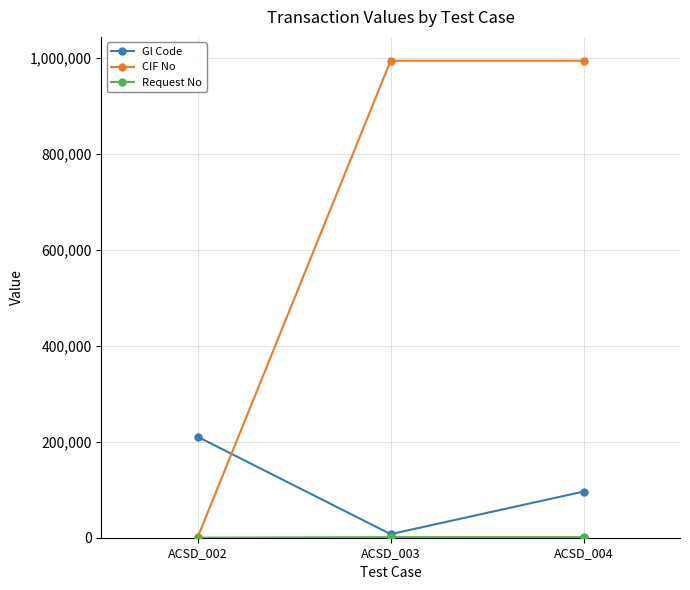

Where is Gl Code nearest to the value 108831?

ACSD_004